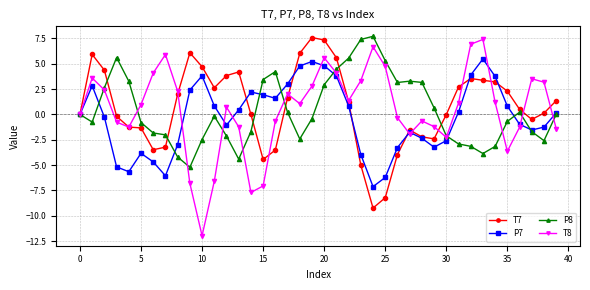

What is the value of the T8 point at the 40th from the left?

-1.4